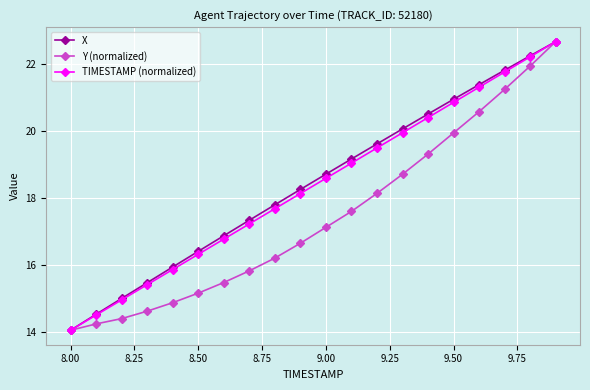

What is the greatest value displayed?

22.7